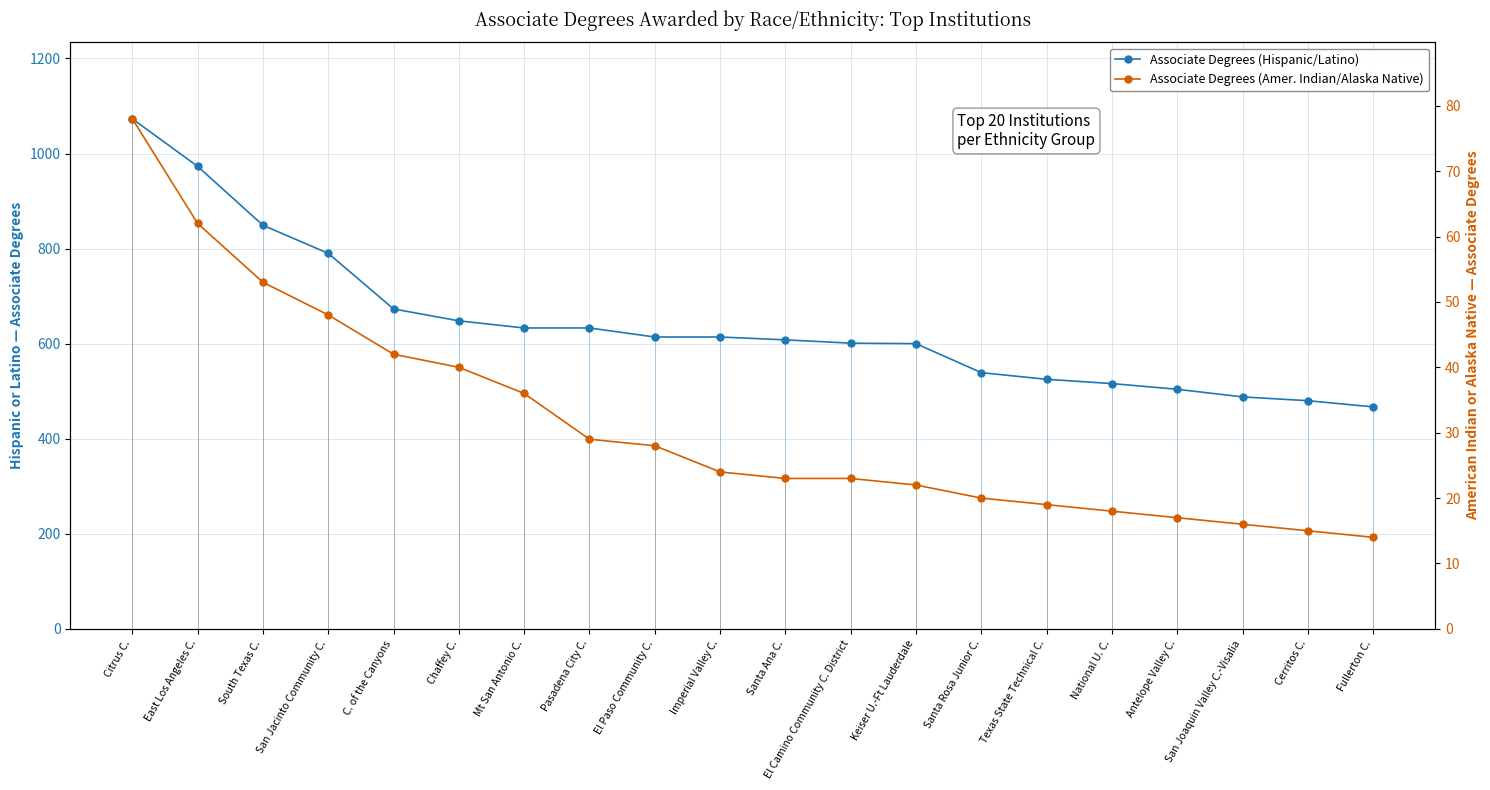

Rank the series by their average value, from lowest to highest.

Associate Degrees (Amer. Indian/Alaska Native), Associate Degrees (Hispanic/Latino)